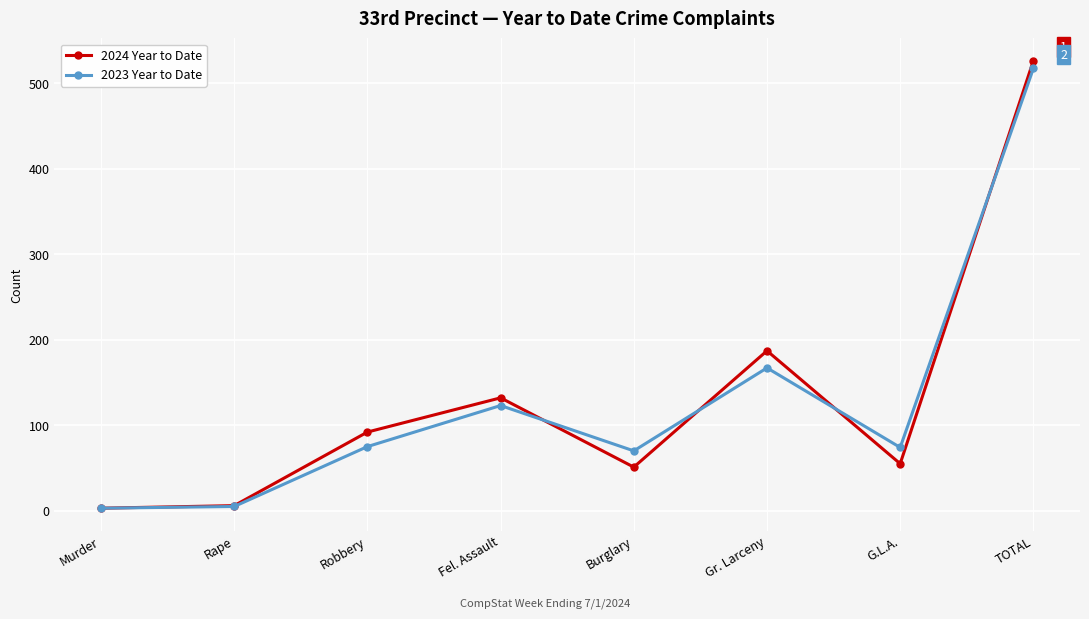

Does the chart display data point markers on the line(s)?

Yes